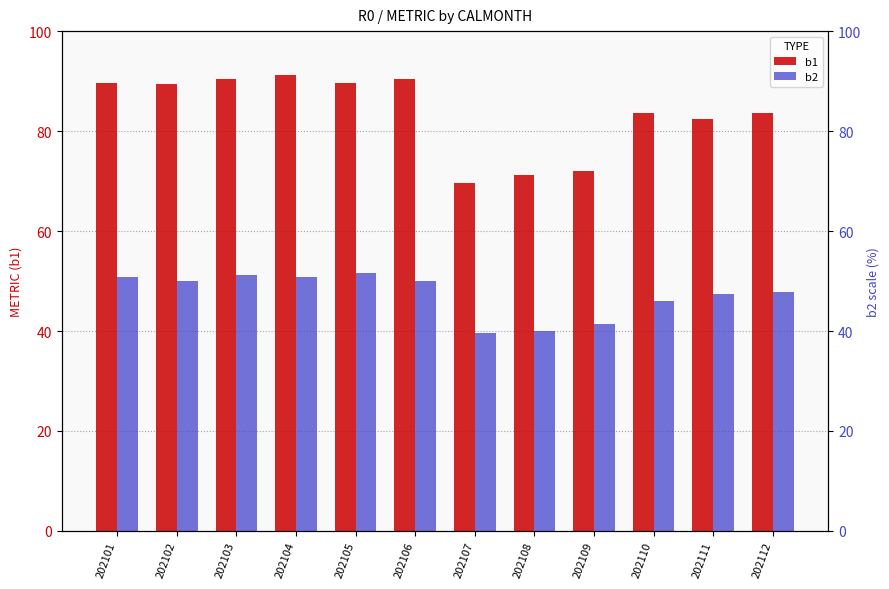

Are the bars grouped side by side (vs. stacked)?

Yes